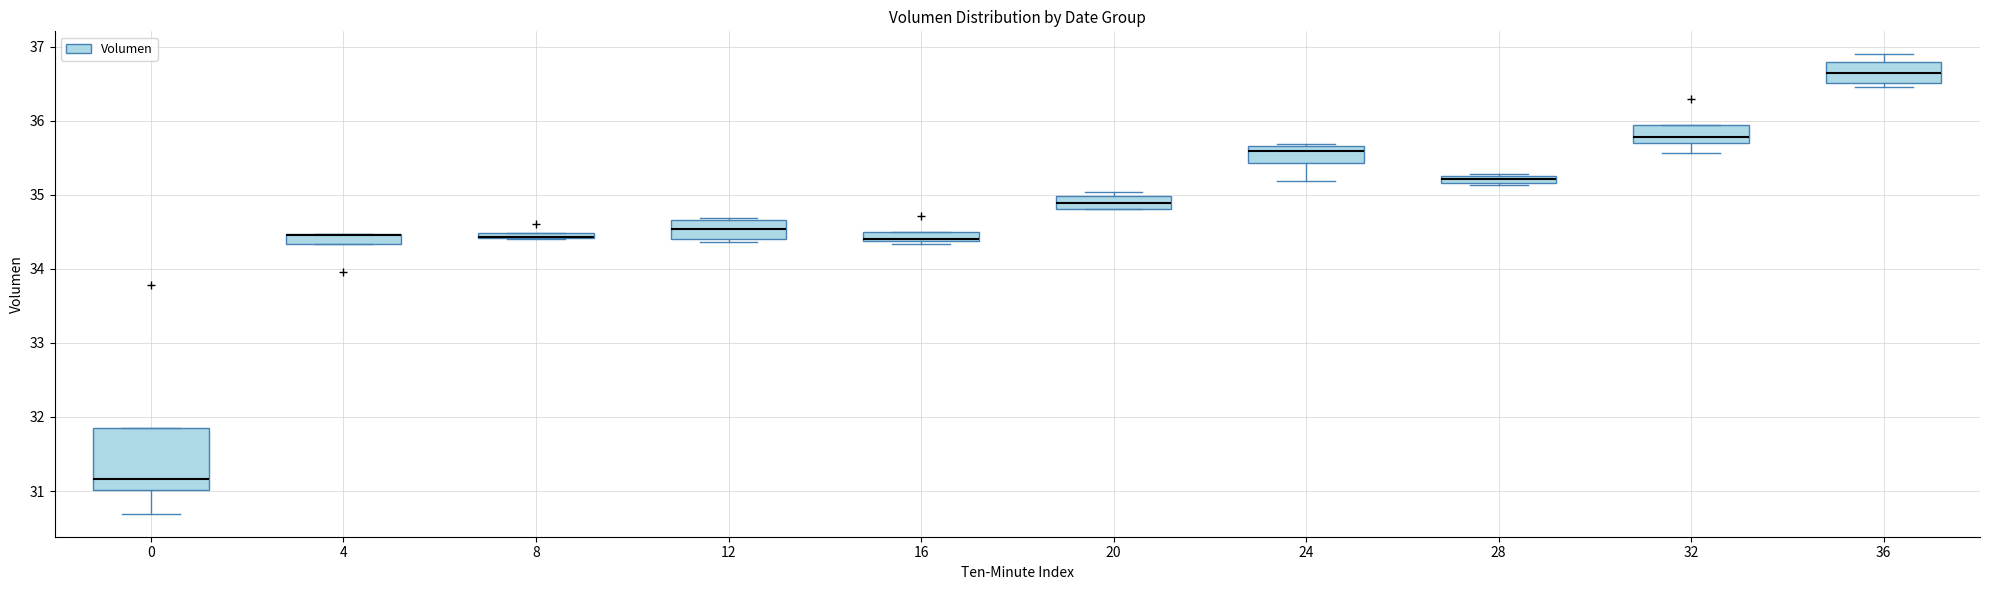

Which box is the tallest, from its lower edge to its upper edge?

0